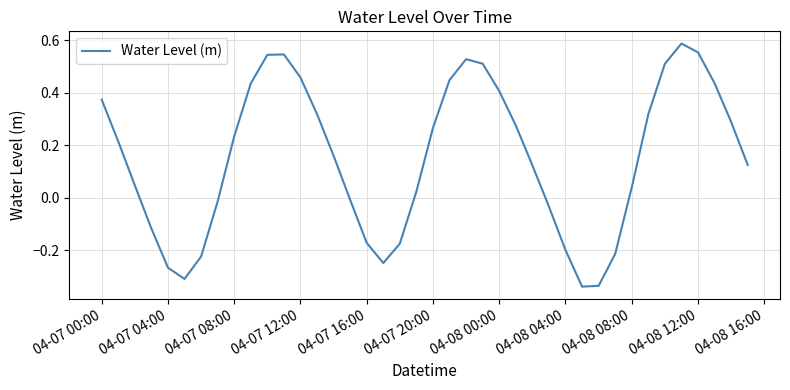

What is the sum of all values?

6.1